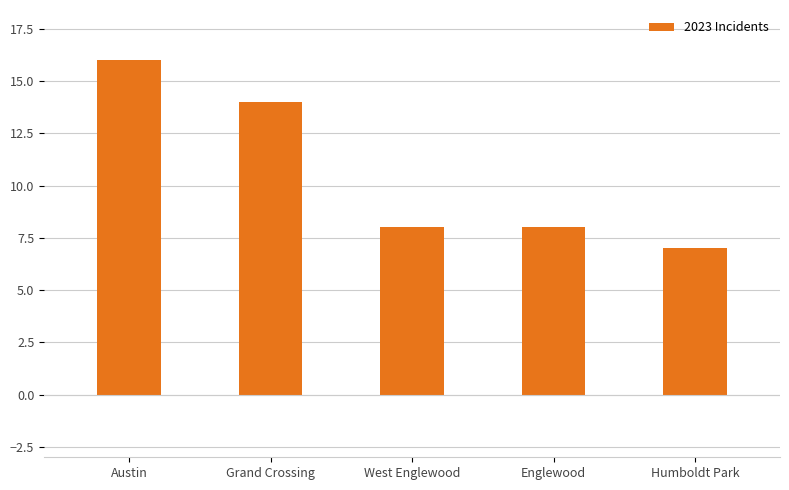

Count the number of data series in this chart.

1